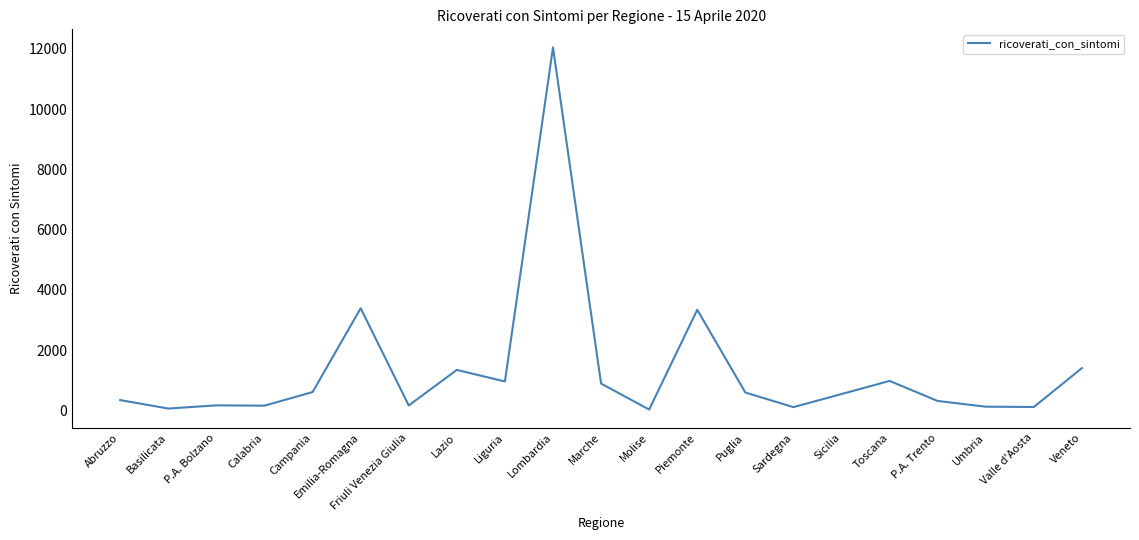

What is the change in value from Campania to Marche?

+281